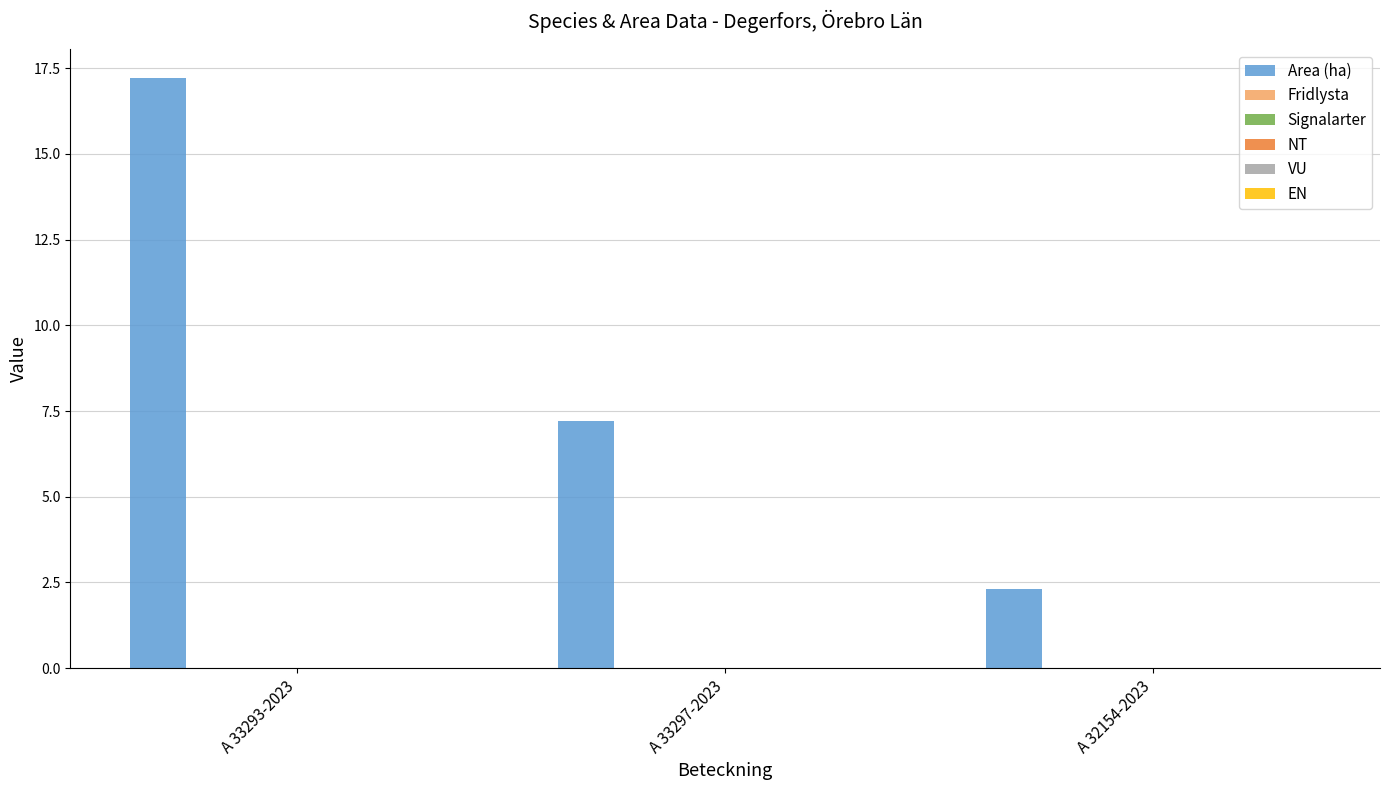

What is the average value?

8.9